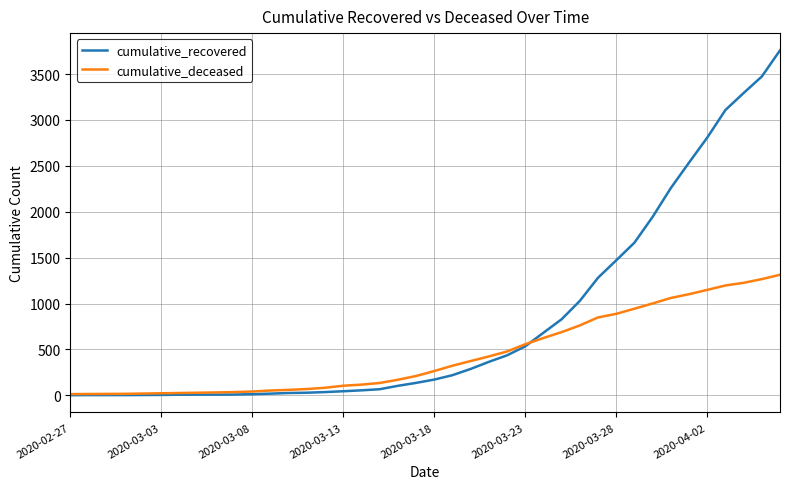

Which series has the largest total across all categories?

cumulative_recovered